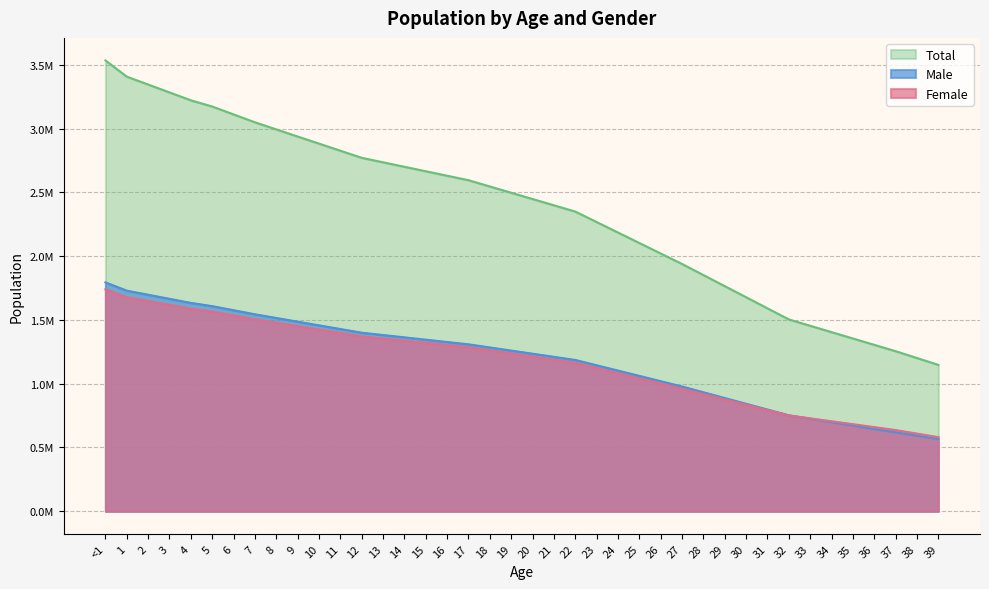

Reading left to right, what are all the values shown in this chart?

Male: 1794565.7	1729423.0	1697431.0	1665439.1	1633447.2	1608085.4	1576093.5	1544101.6	1515244.2	1486386.8	1457529.4	1428672.0	1399814.6	1381579.6	1363344.5	1345109.5	1326874.4	1308639.4	1284138.8	1259638.3	1235137.7	1210637.2	1186136.6	1144498.8	1102861.1	1061223.3	1019585.6	977947.8	932812.2	887676.6	842541.0	797405.4	752269.8	725461.8	698653.7	671845.7	645037.6	618229.6	592404.6	566579.6
Female: 1739593.6	1677633.4	1647808.5	1617983.6	1588158.8	1564761.0	1534936.1	1505111.2	1478254.0	1451396.8	1424539.6	1397682.4	1370825.2	1353964.1	1337103.0	1320241.8	1303380.7	1286519.6	1261862.6	1237205.6	1212548.6	1187891.6	1163234.6	1122685.7	1082136.8	1041587.8	1001038.9	960490.0	918693.8	876897.5	835101.3	793305.0	751508.8	728520.5	705532.2	682544.0	659555.7	636567.4	608790.8	581014.2
Total: 3534159.4	3407056.4	3345239.6	3283422.8	3221606.0	3172846.4	3111029.6	3049212.8	2993498.2	2937783.6	2882069.0	2826354.4	2770639.8	2735543.6	2700447.5	2665351.3	2630255.2	2595159.0	2546001.4	2496843.9	2447686.3	2398528.8	2349371.2	2267184.5	2184997.8	2102811.2	2020624.5	1938437.8	1851506.0	1764574.1	1677642.3	1590710.4	1503778.6	1453982.3	1404186.0	1354389.6	1304593.3	1254797.0	1201195.4	1147593.8